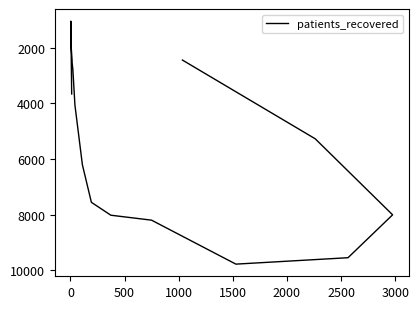

What is the greatest value displayed?

9781